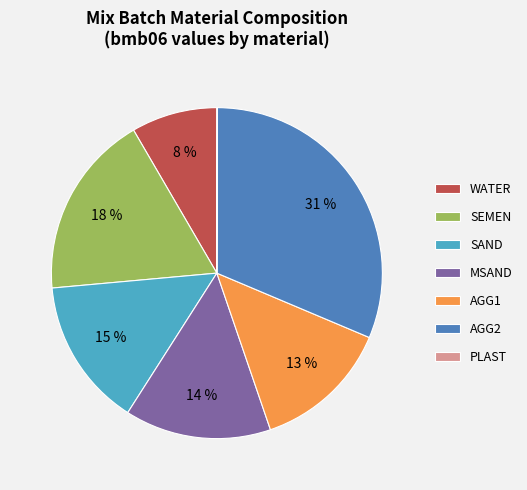

What is the largest slice in the pie chart?

AGG2